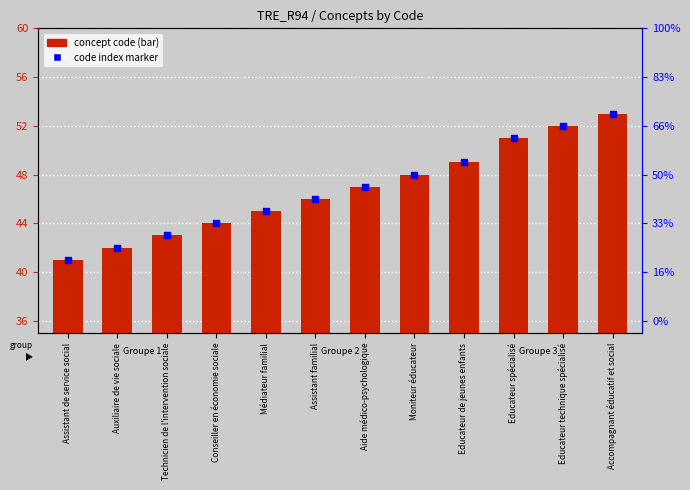

At which category is the sum across all series the highest?

Accompagnant éducatif et social